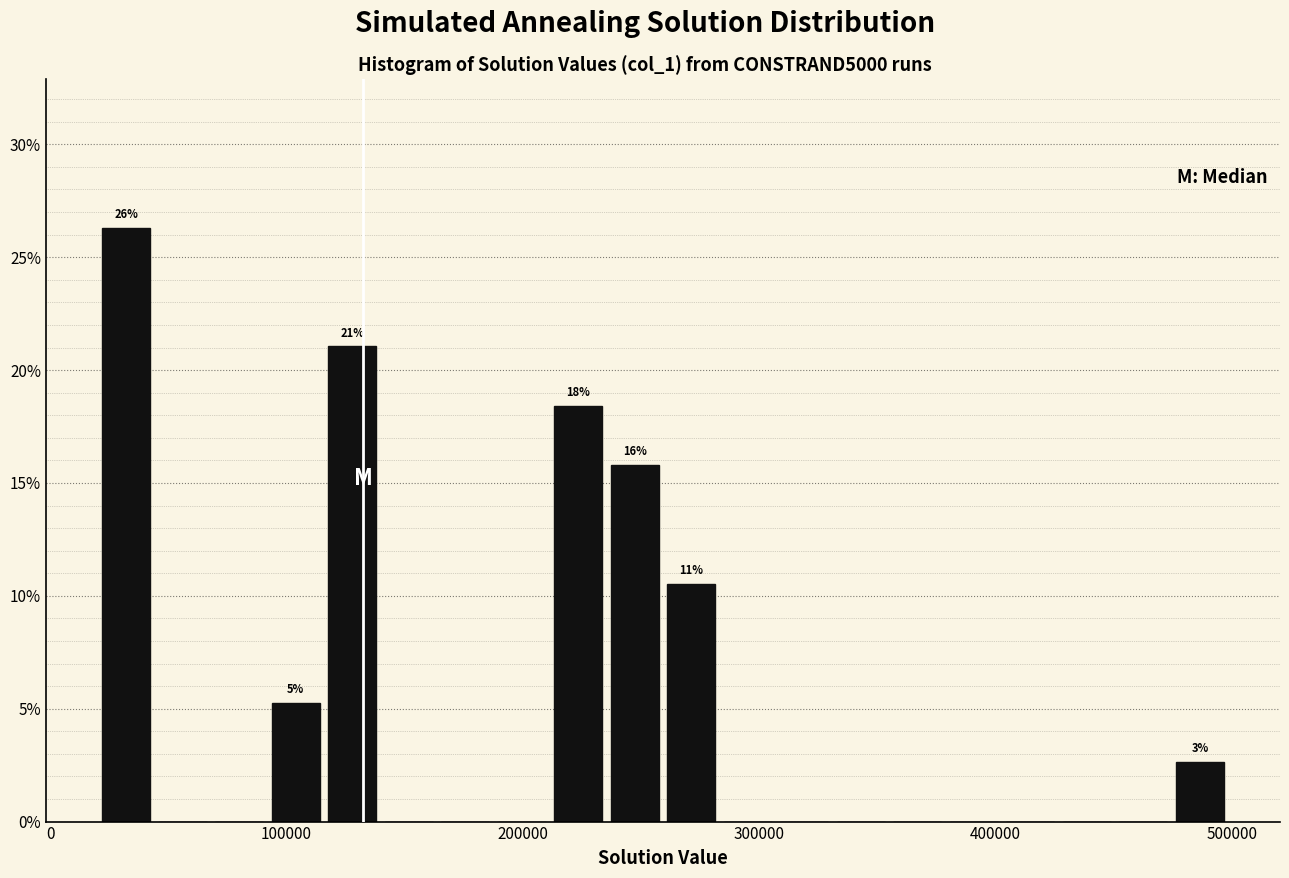

Around what value on the x-axis is the tallest bar? Give the approximate position of its centre, as read against the axis.

30000